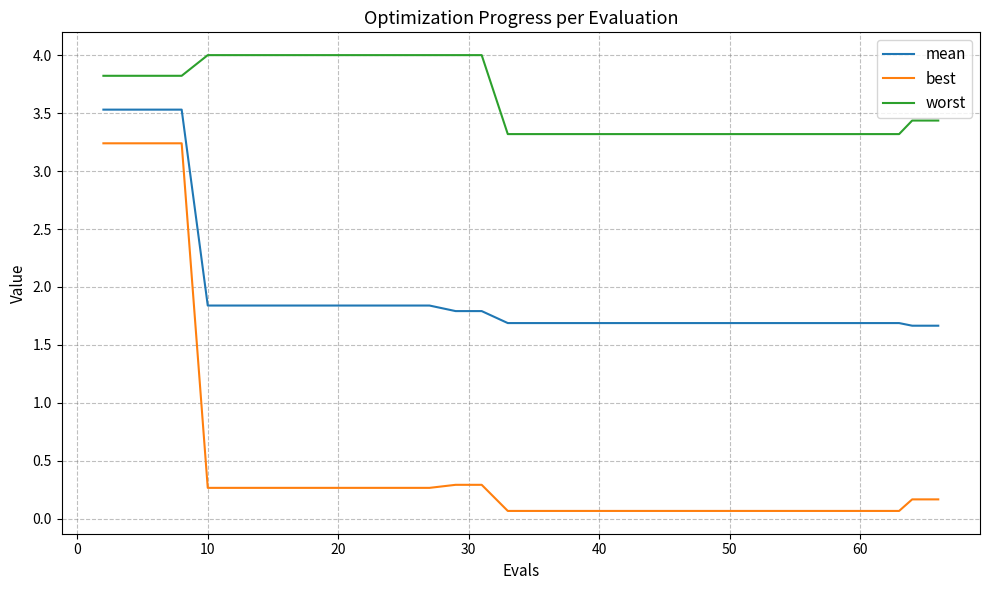

True or false: mean and best cross at least once.

False